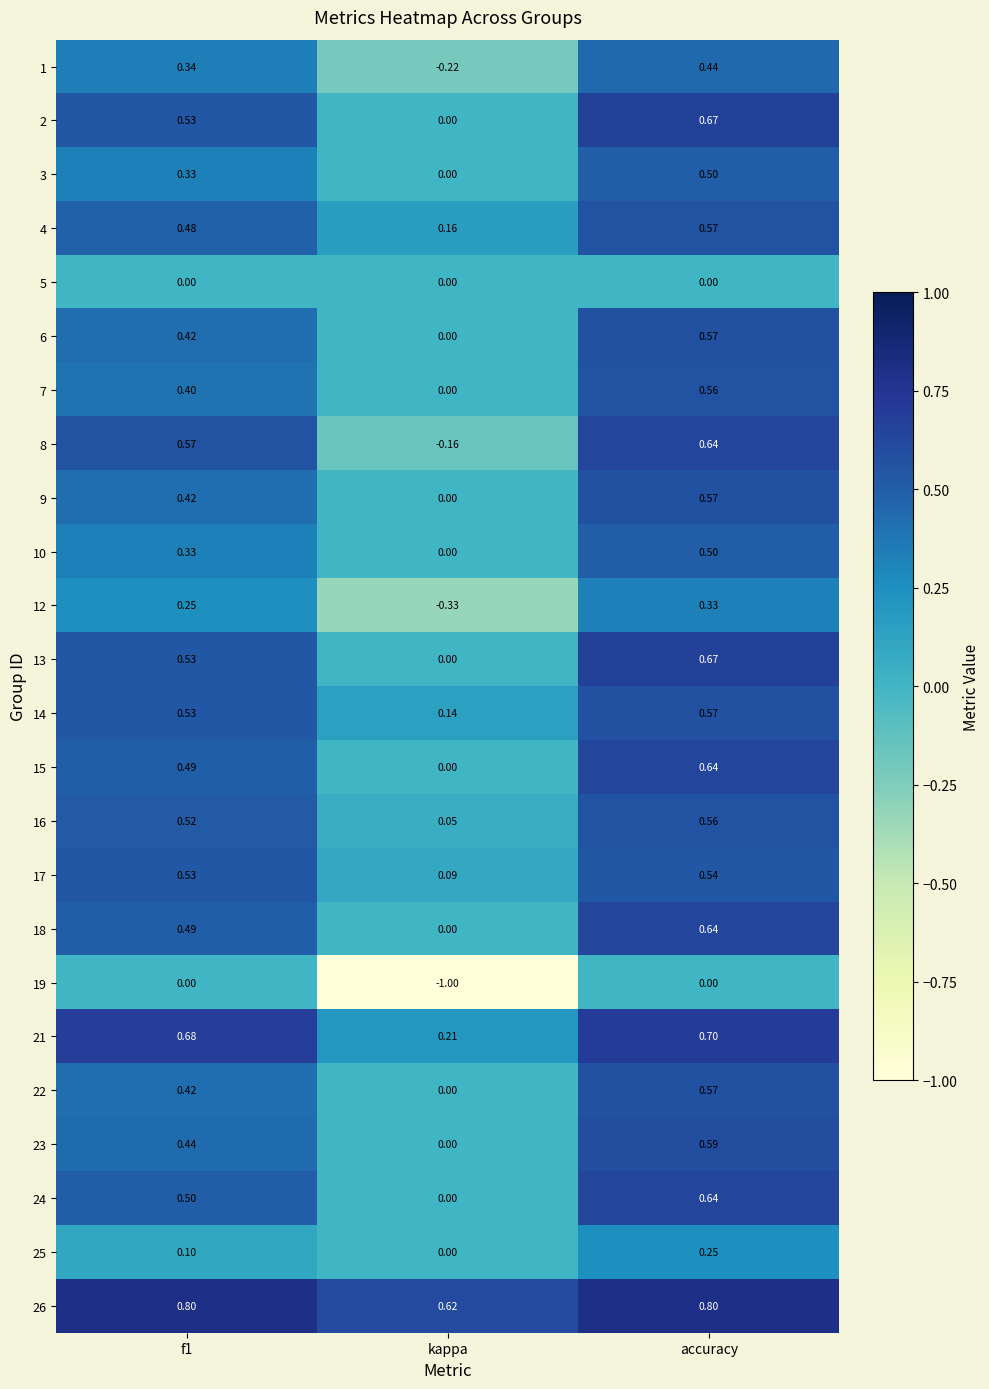

At which label is 22 closest to 0?

kappa